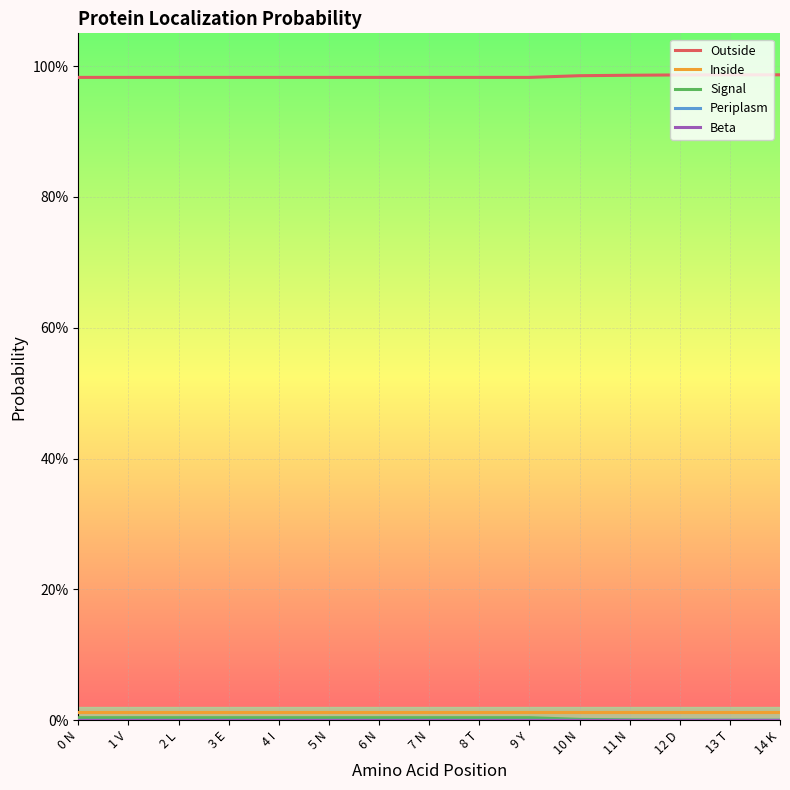

Which series has the largest total across all categories?

Outside